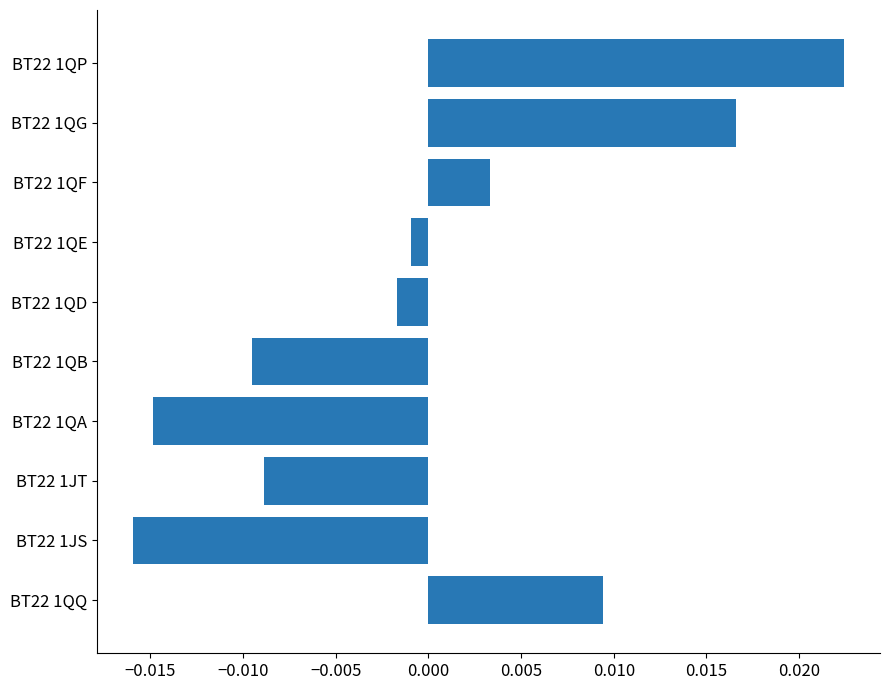

At which category does the chart reach its peak across all series?

BT22 1QP